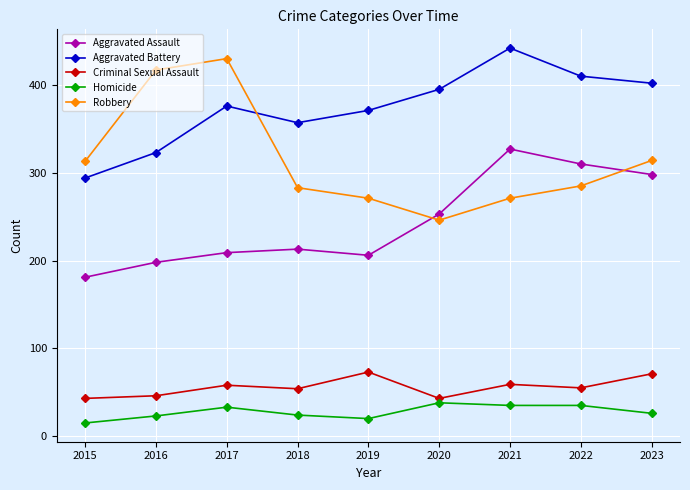

Which series has the largest total across all categories?

Aggravated Battery